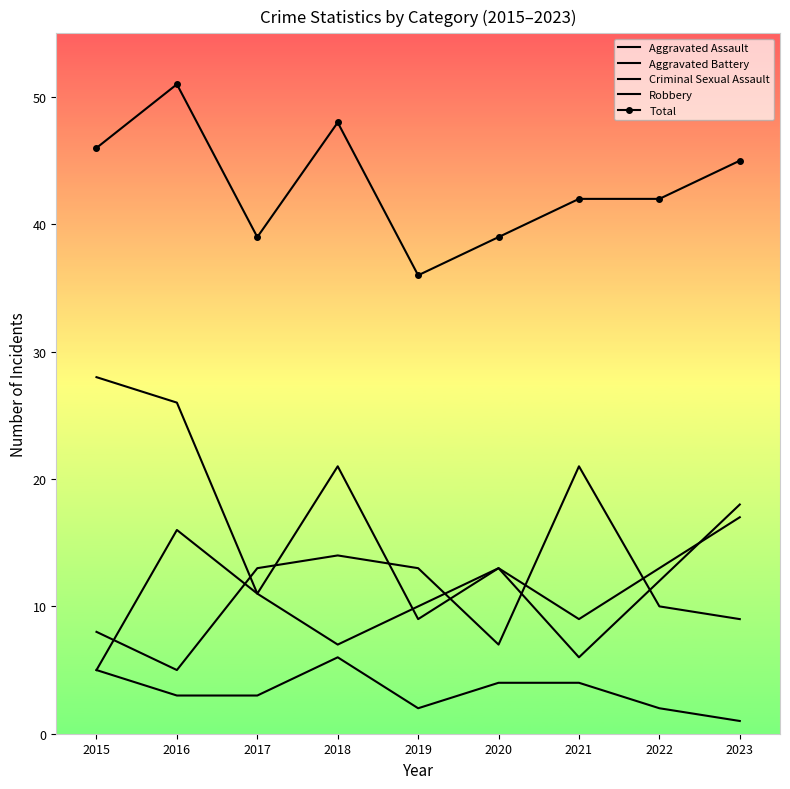

Which has a higher value, 2017 or 2018?

2018